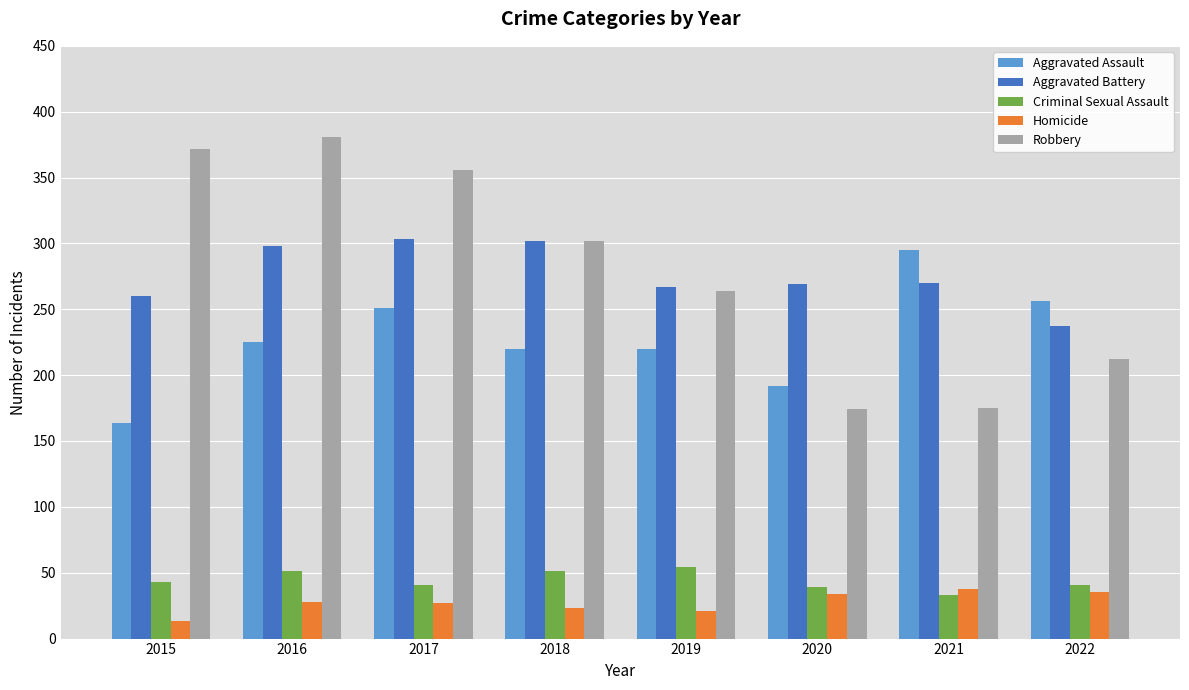

At how many categories does at least one series exceed 98?

8